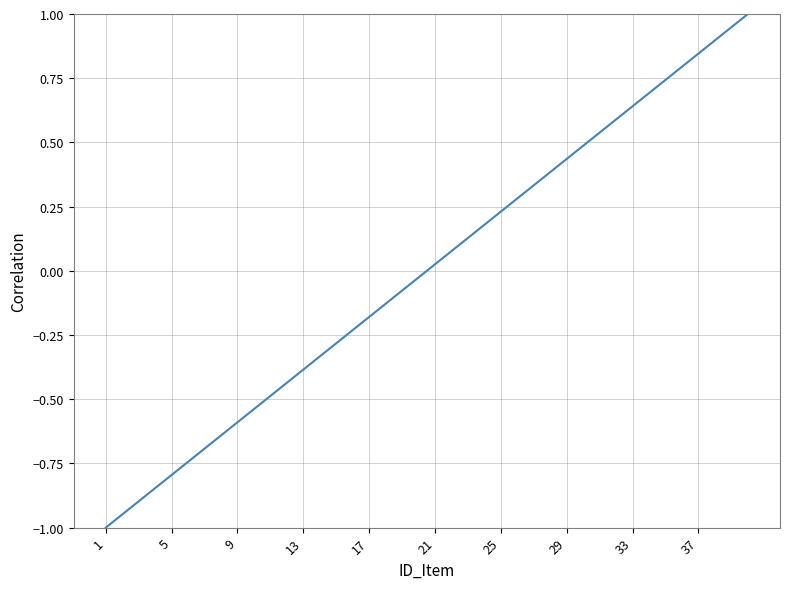

What is the minimum value shown in the chart?

-1.0